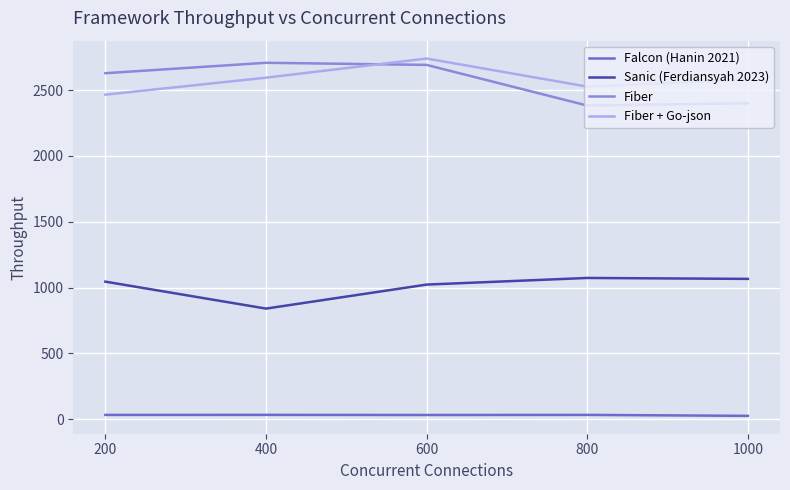

True or false: Falcon (Hanin 2021) and Sanic (Ferdiansyah 2023) intersect in this chart.

False